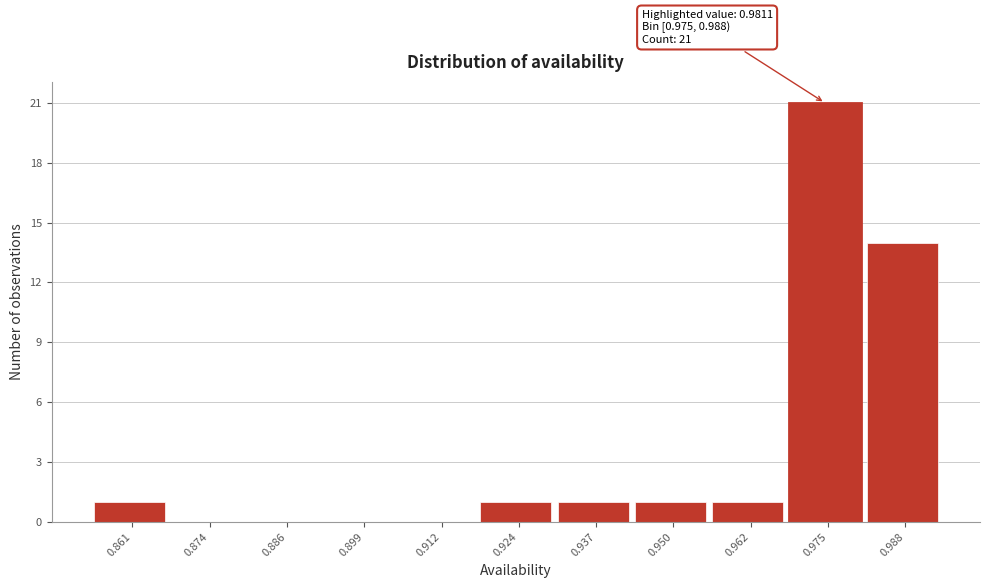

Reading left to right, list all the values displayed in this chart.

0.861=1	0.874=0	0.886=0	0.899=0	0.912=0	0.924=1	0.937=1	0.950=1	0.962=1	0.975=21	0.988=14